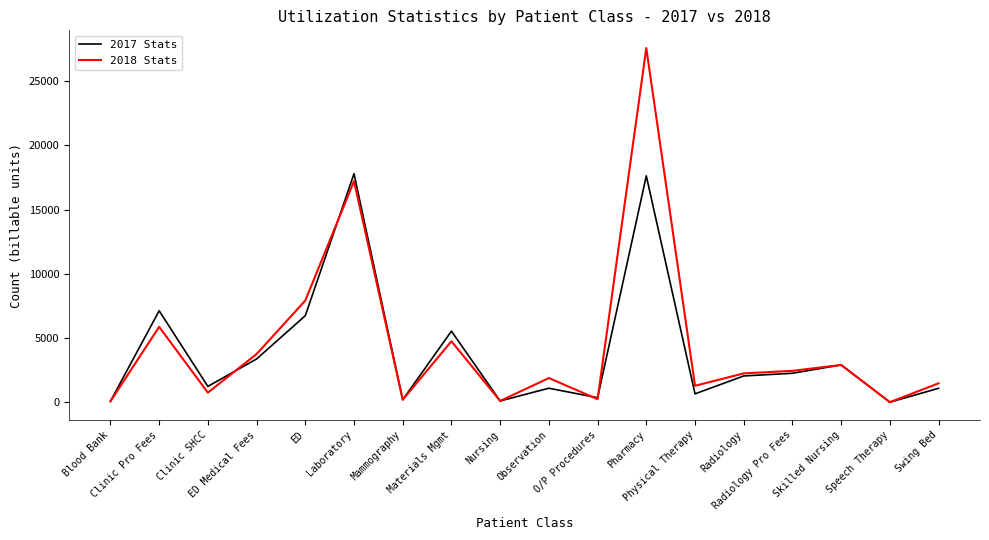

Is this an area chart (filled region under the line)?

No